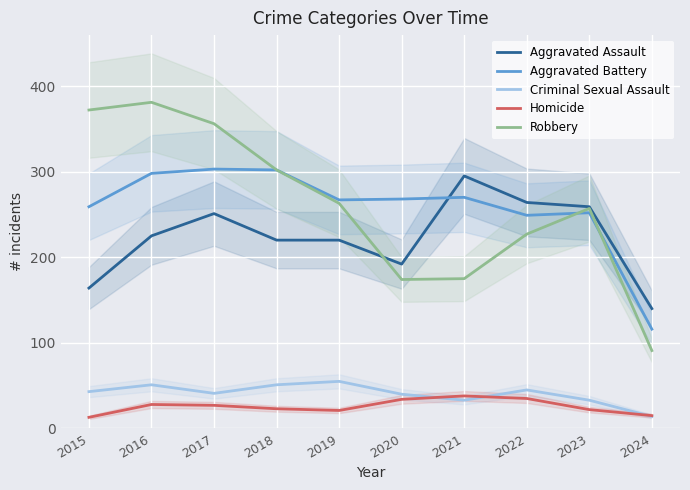

What is the lowest value of the Criminal Sexual Assault series?

14